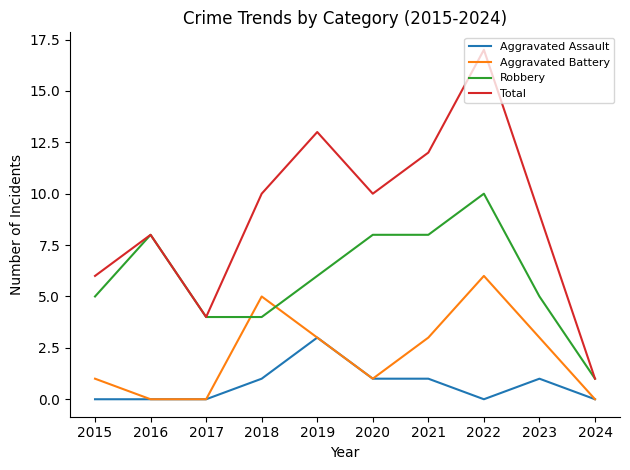

What are all the series names shown in the legend?

Aggravated Assault, Aggravated Battery, Robbery, Total